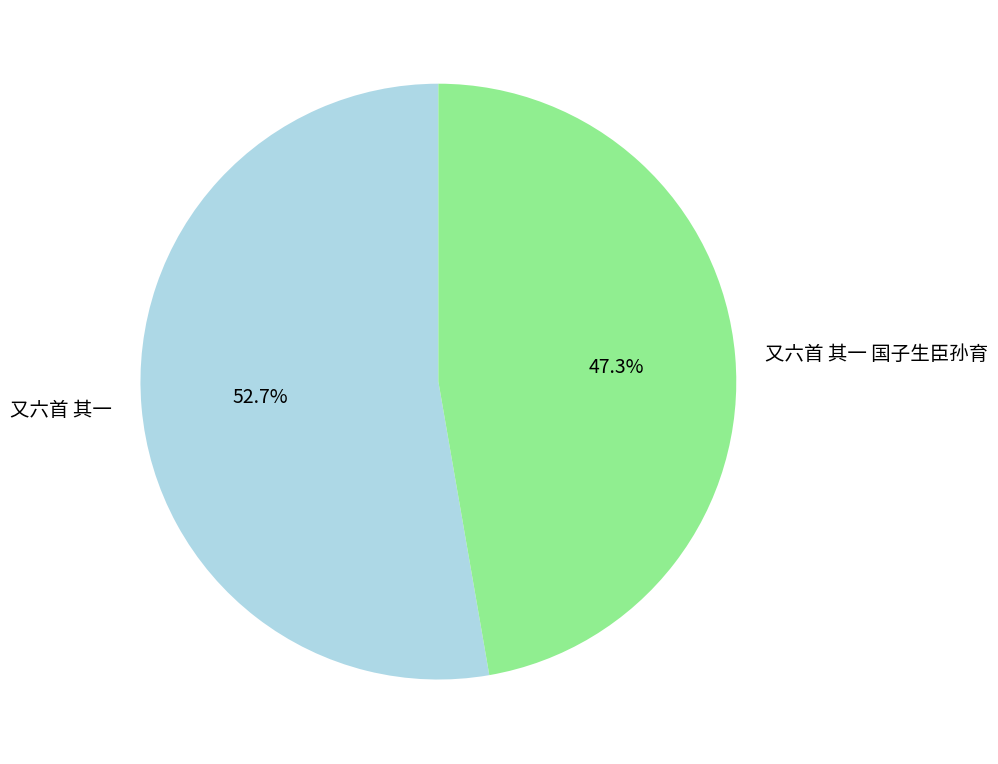

What is the majority slice?

又六首 其一